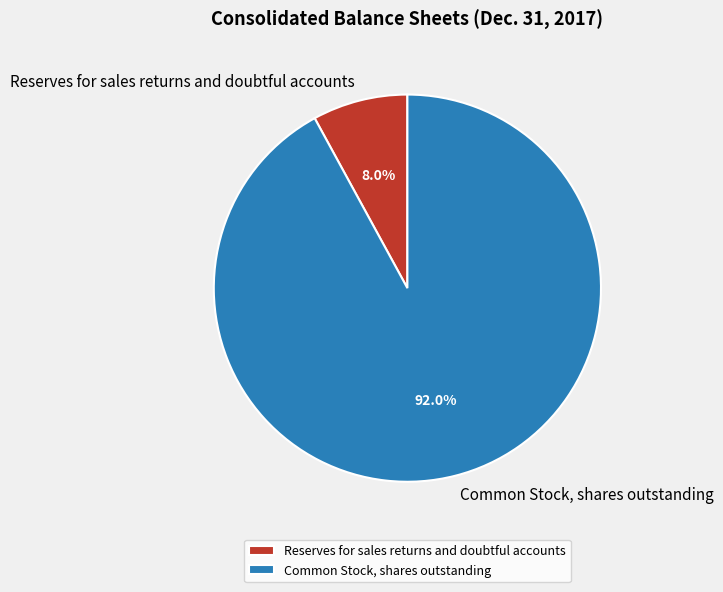

Between Reserves for sales returns and doubtful accounts and Common Stock, shares outstanding, which is larger?

Common Stock, shares outstanding